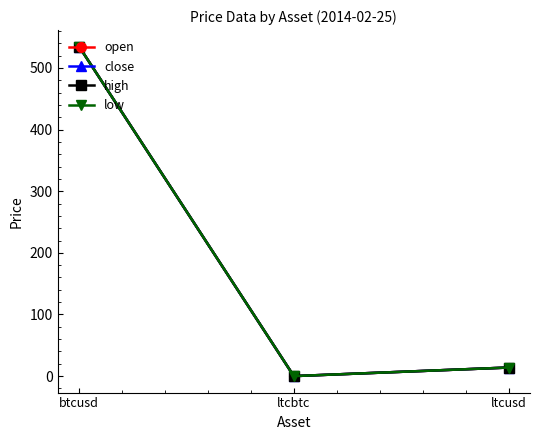

Does the chart have visible grid lines?

No